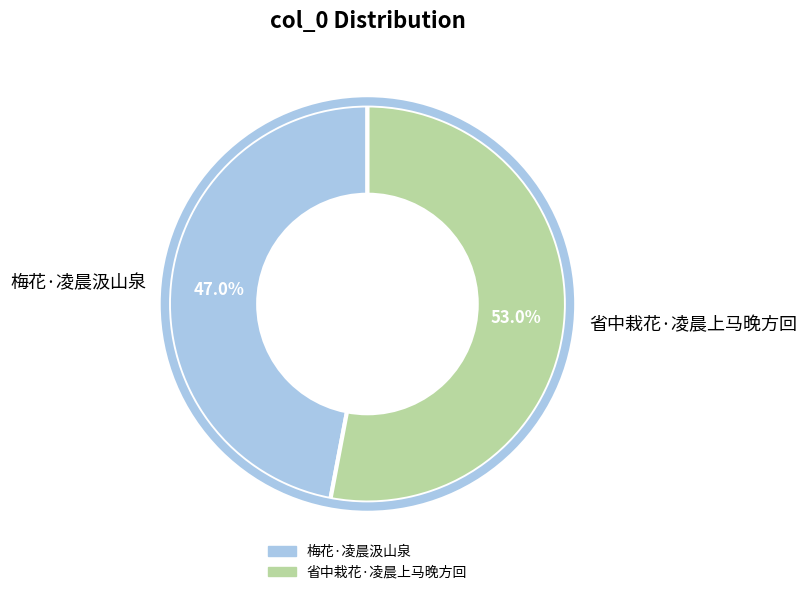

Which slice is the largest?

省中栽花·凌晨上马晚方回